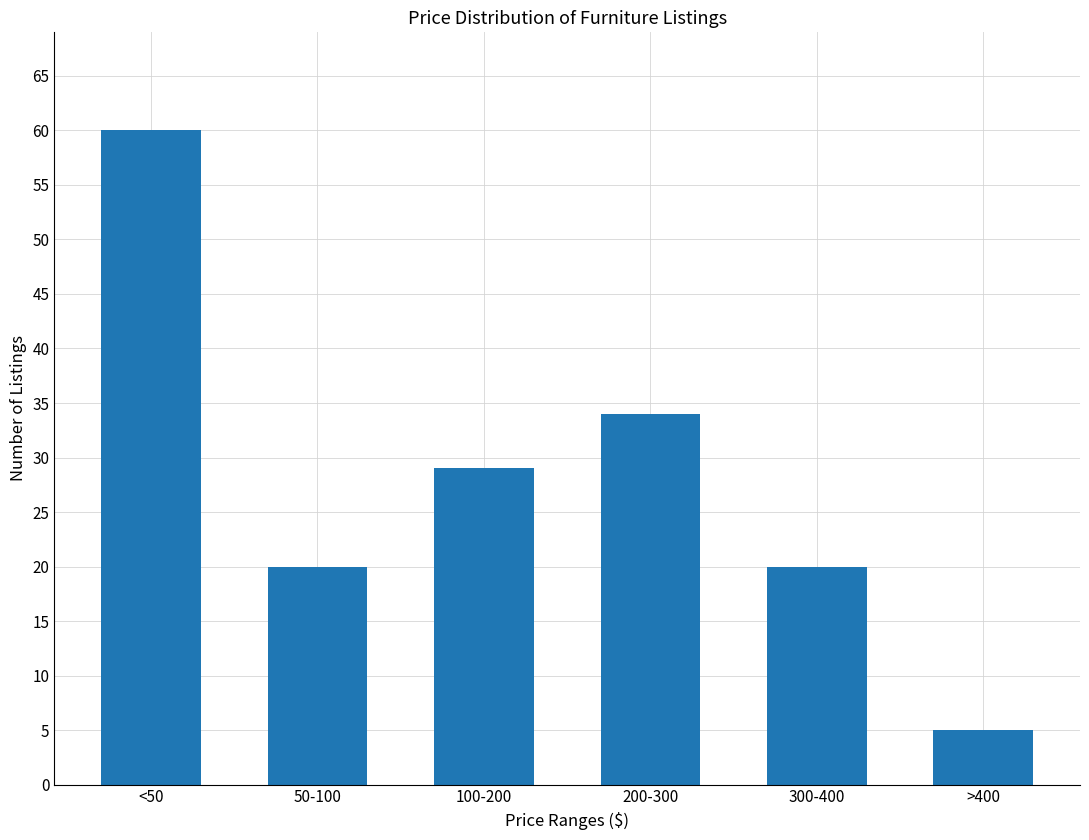

Reading left to right, list all the values displayed in this chart.

<50=60	50-100=20	100-200=29	200-300=34	300-400=20	>400=5